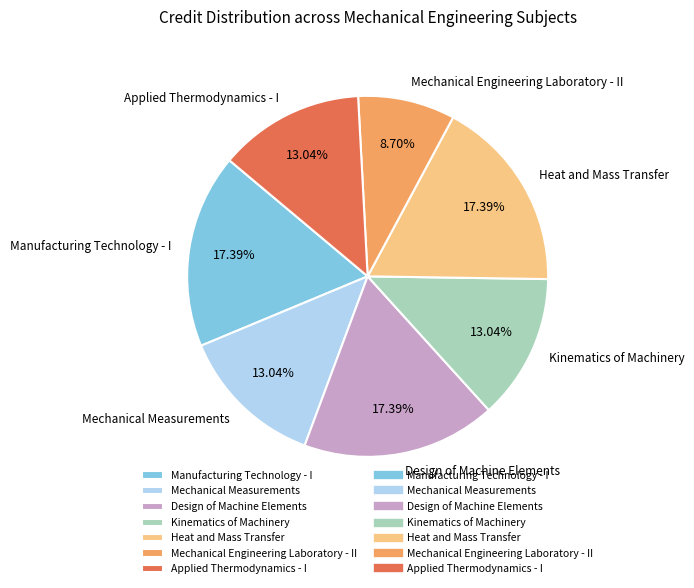

To the nearest percent, what is the average slice percentage?

14%